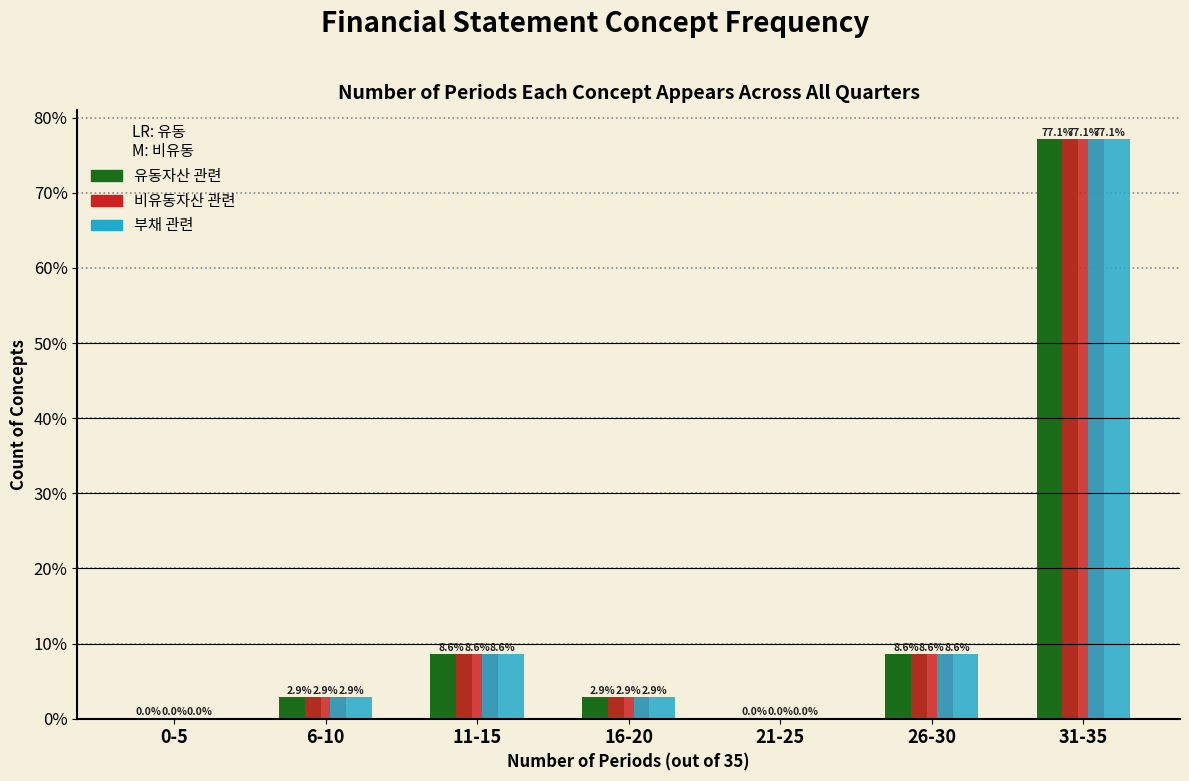

Reading left to right, transcribe all the data shown in this chart.

유동자산 관련: 0-5=0.0	6-10=2.9	11-15=8.6	16-20=2.9	21-25=0.0	26-30=8.6	31-35=77.1
비유동자산 관련: 0-5=0.0	6-10=2.9	11-15=8.6	16-20=2.9	21-25=0.0	26-30=8.6	31-35=77.1
부채 관련: 0-5=0.0	6-10=2.9	11-15=8.6	16-20=2.9	21-25=0.0	26-30=8.6	31-35=77.1